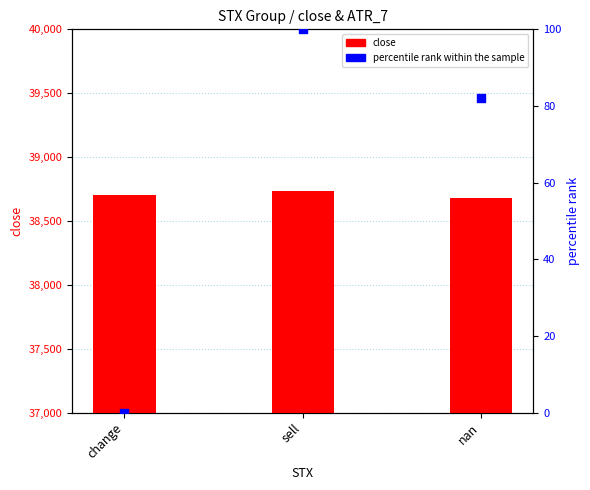

Which series has the largest Y range (max minus min)?

percentile rank within the sample